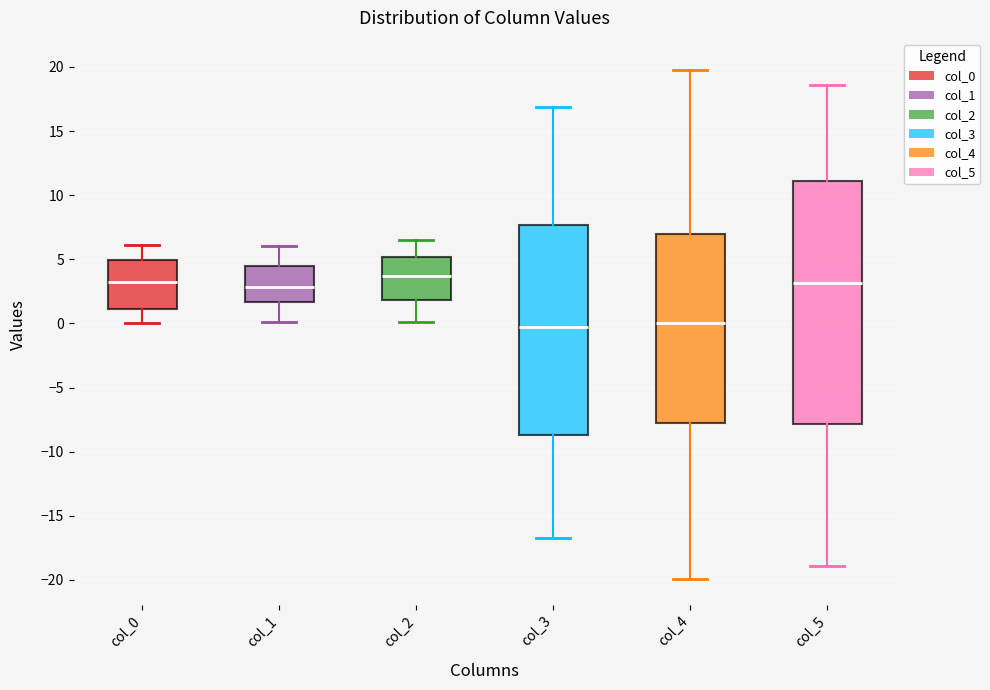

Which box is the tallest, from its lower edge to its upper edge?

col_5